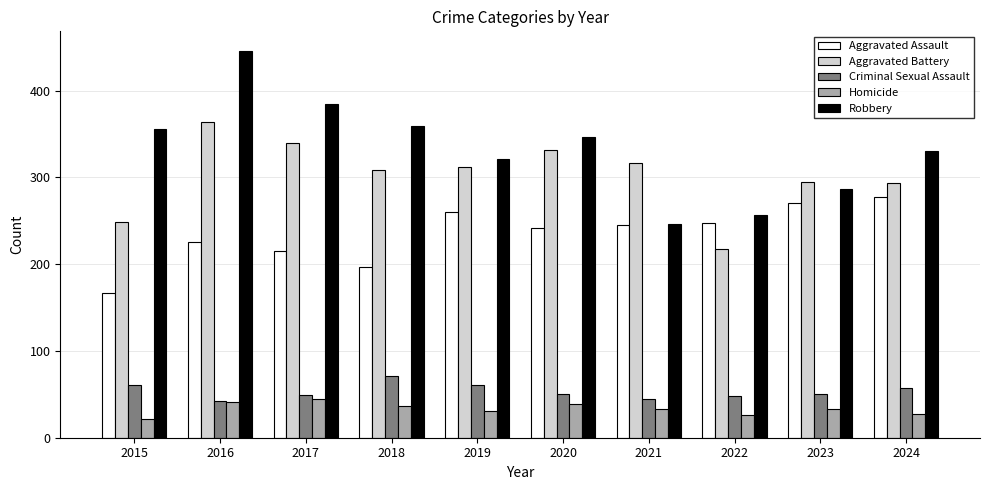

What is the total value across all series at 2020?

1009